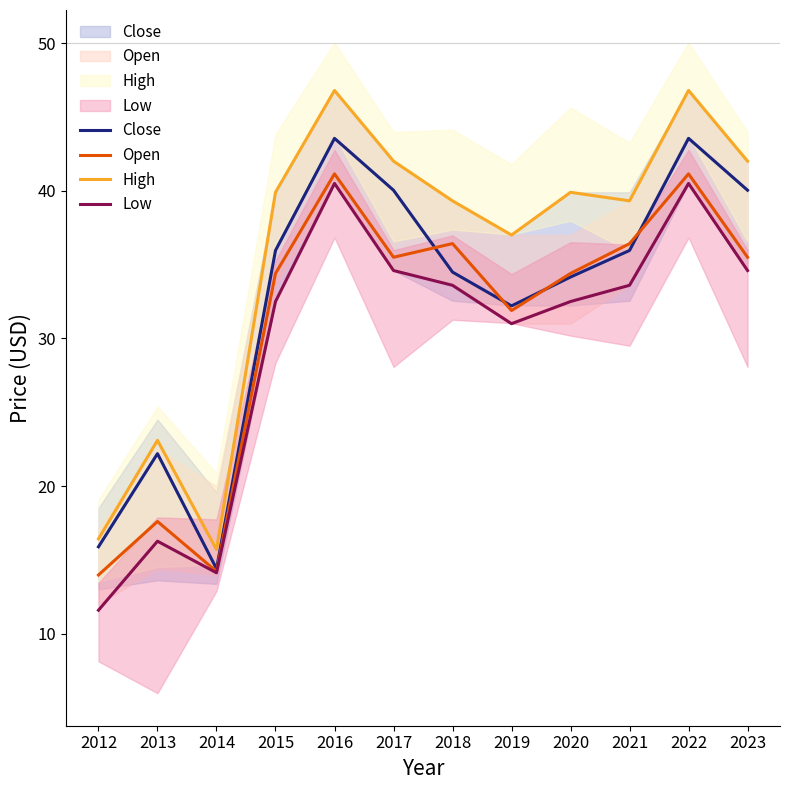

The value of Close at 2015 is 36.0. True or false?

True